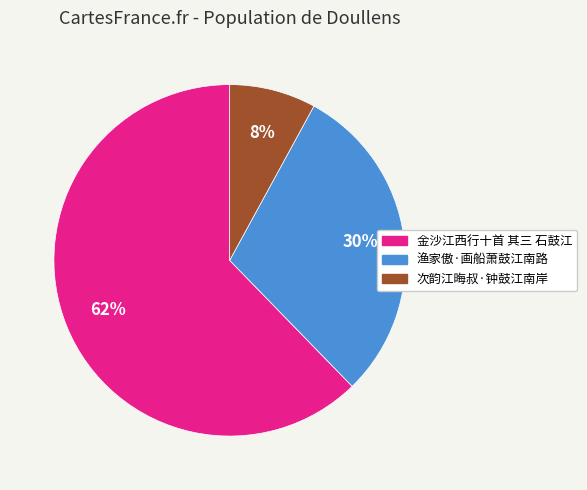

Rank the categories by value from lowest to highest.

次韵江晦叔·钟鼓江南岸, 渔家傲·画船萧鼓江南路, 金沙江西行十首 其三 石鼓江